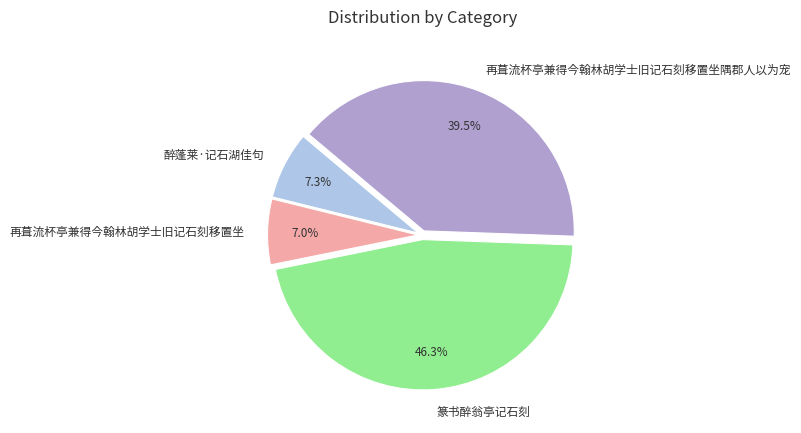

Which category has the biggest portion of the pie?

篆书醉翁亭记石刻